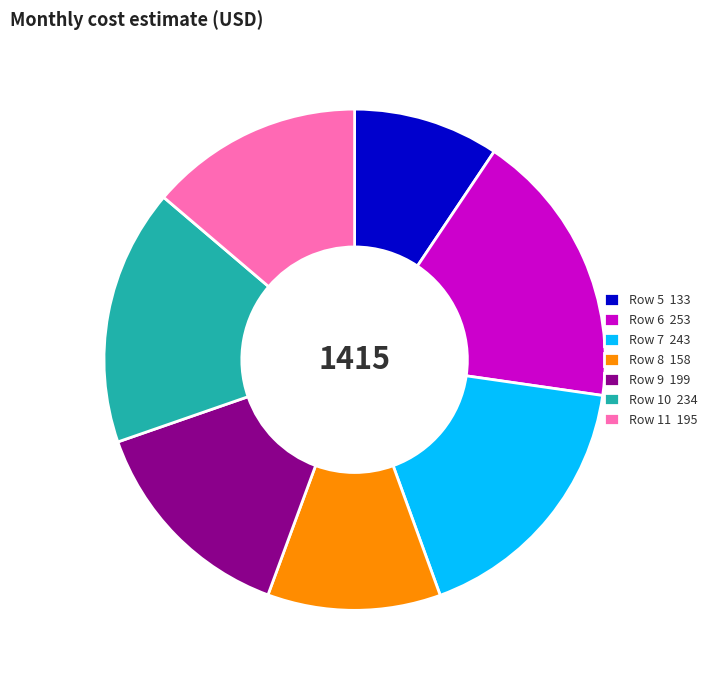

What is the ratio of the value at Row 10 to the value at Row 5?

1.8